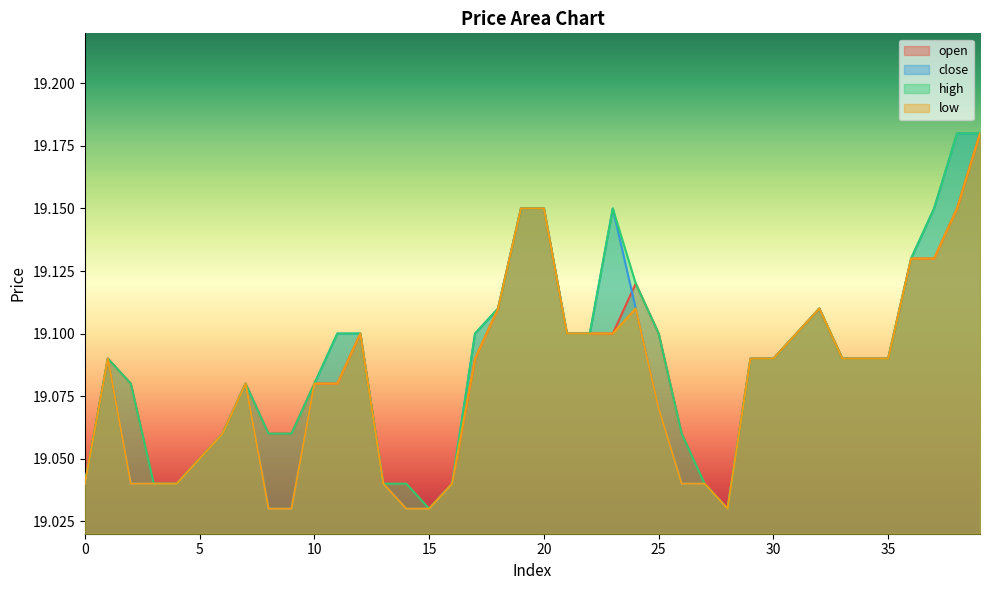

At which category does close reach its first local valley?

28